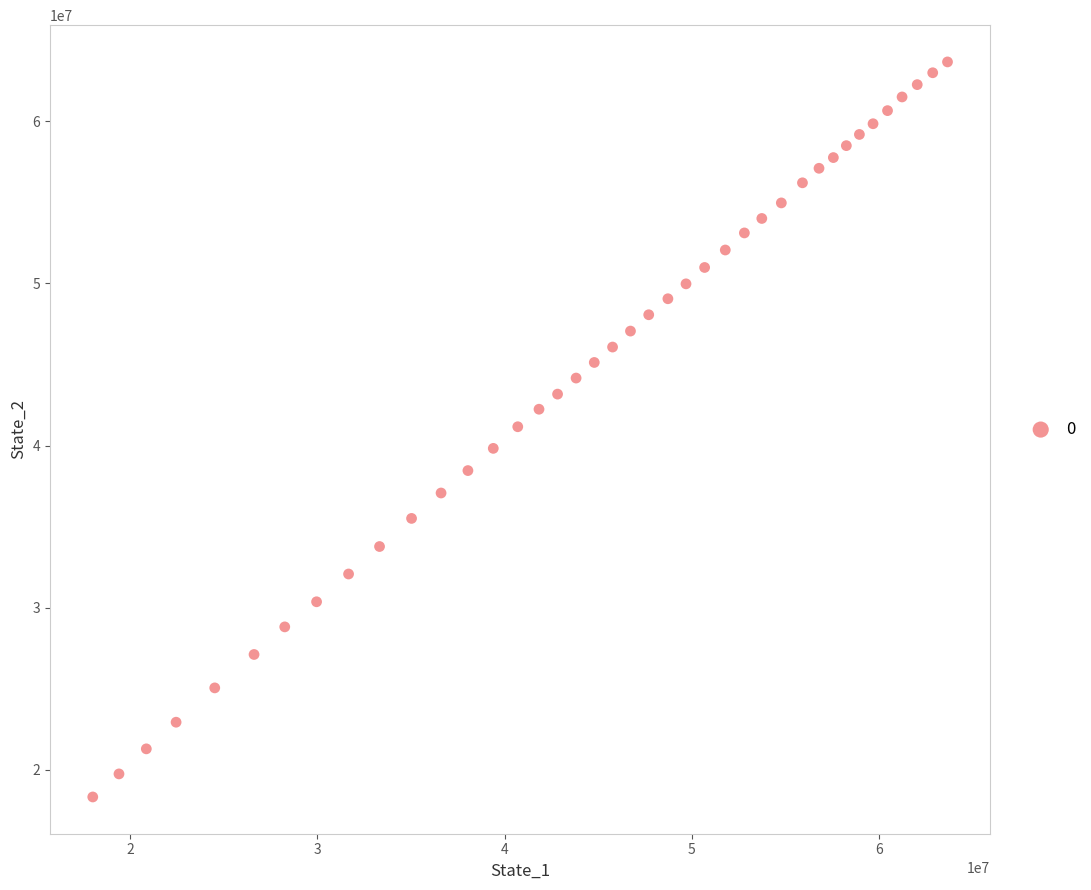

What is the range of Y values (max minus min)?

45350018.7